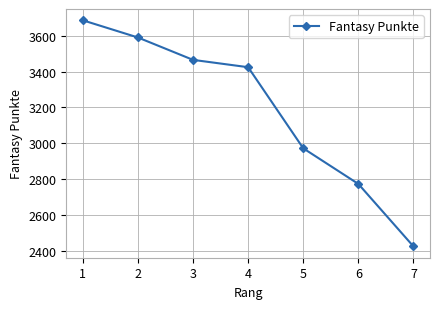

At which label does the data first exceed 3425?

1